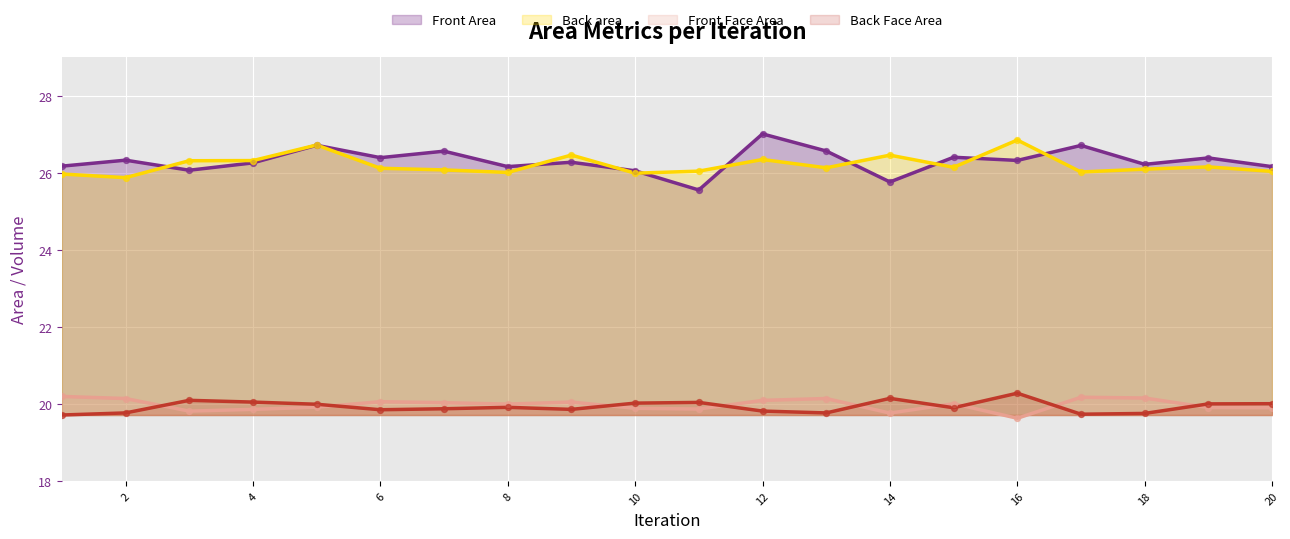

Which series has the largest total across all categories?

Front Area